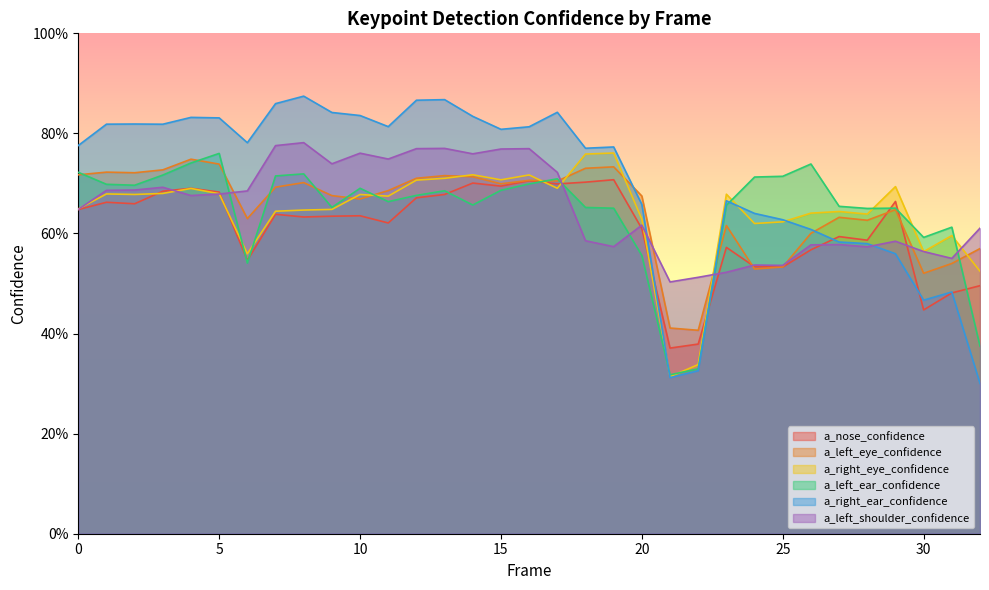

What is the approximate value of a_left_eye_confidence at 31?

0.5